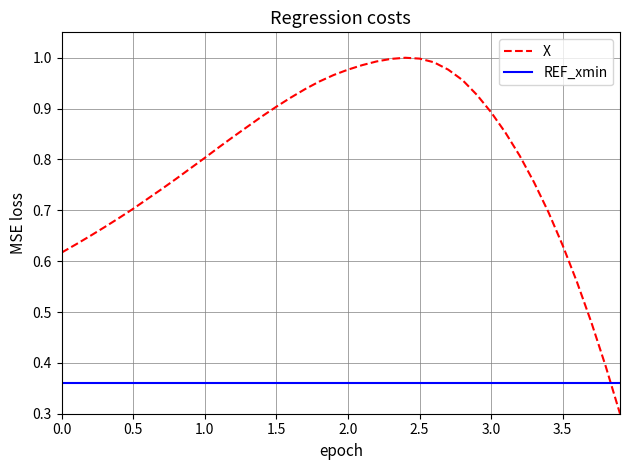

Which series has the largest range (max minus min)?

X